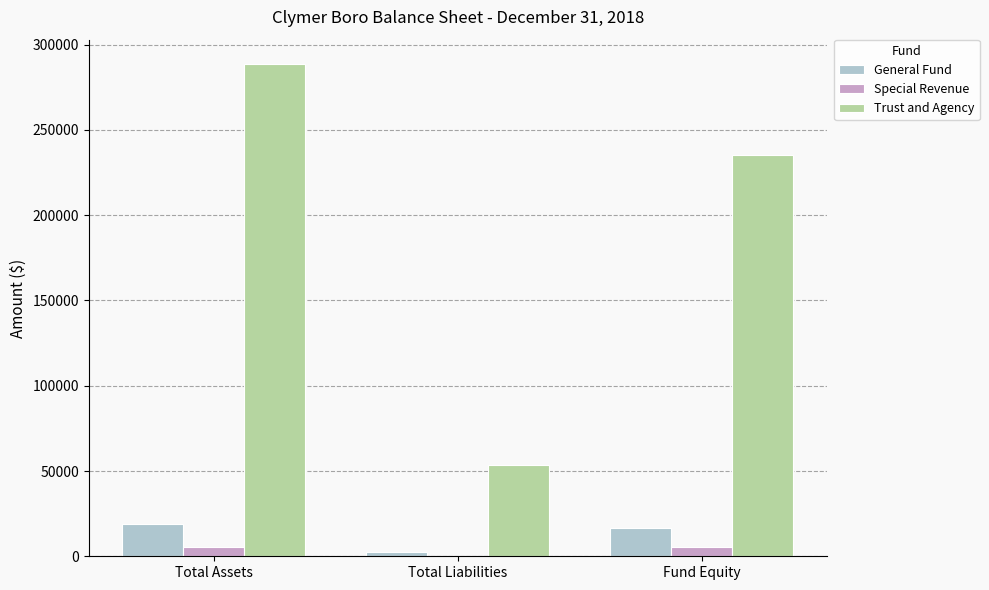

Between Total Liabilities and Fund Equity, which series saw the biggest shift?

Trust and Agency